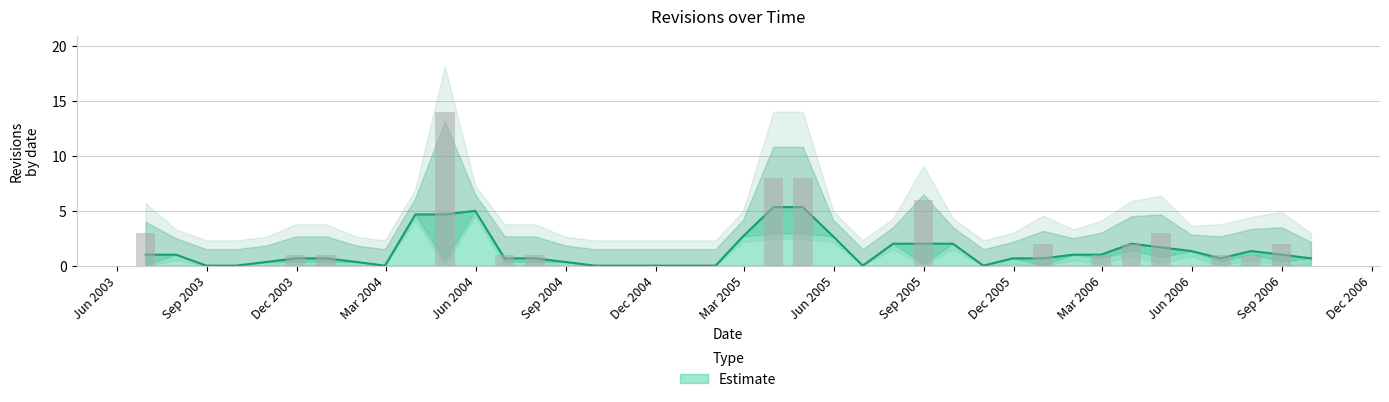

Reading left to right, extract all data points from this chart.

3	0	0	0	0	1	1	0	0	0	14	0	1	1	0	0	0	0	0	0	0	8	8	0	0	0	6	0	0	0	2	0	1	2	3	0	1	1	2	0